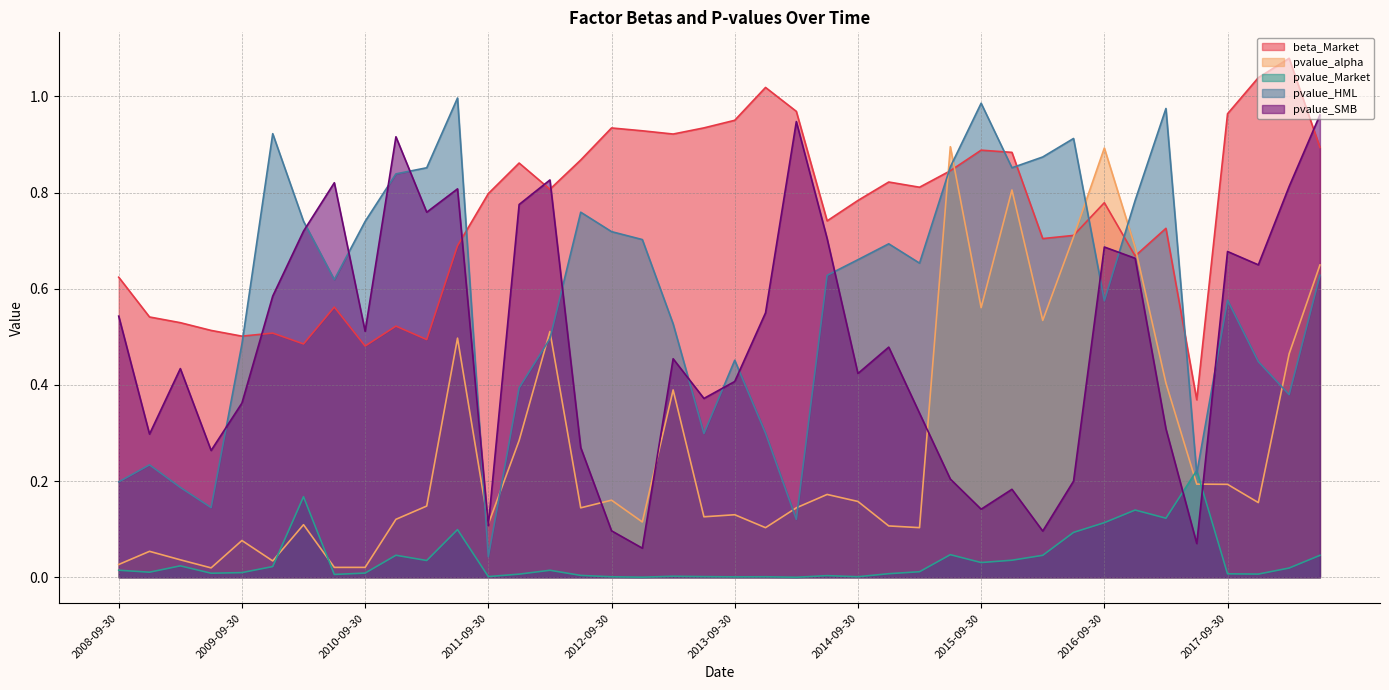

What is the sum of all pvalue_SMB values?

19.5